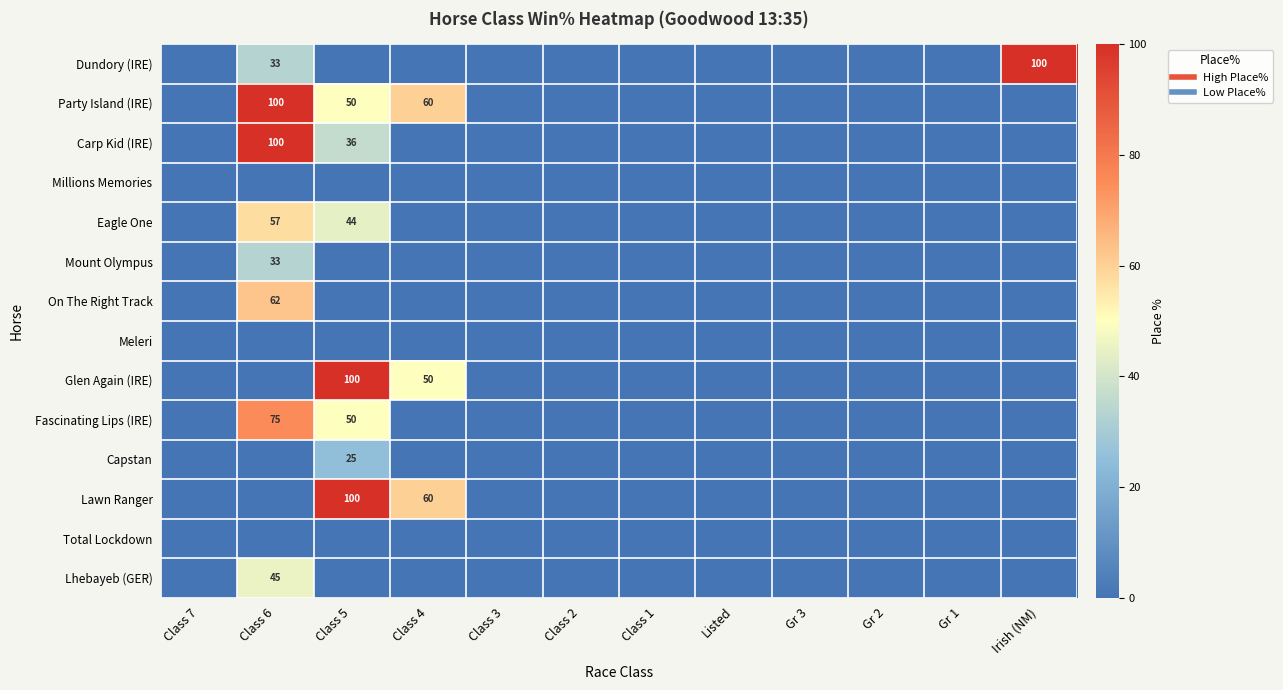

How many positive values does the Mount Olympus series have?

1